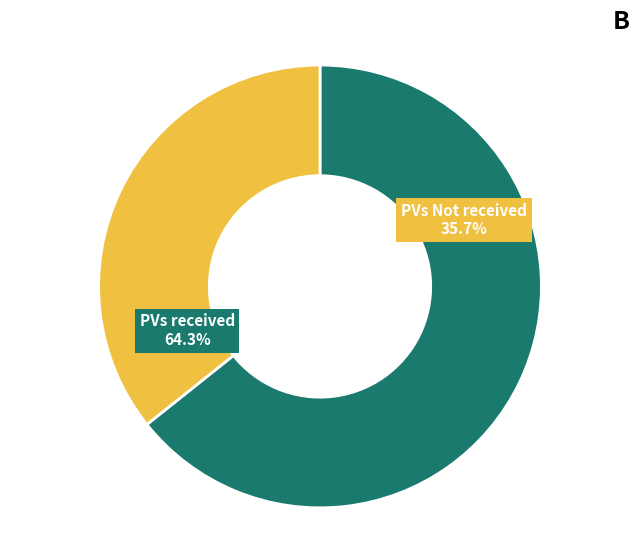

Is it true that North-West is 51% of the pie?

False